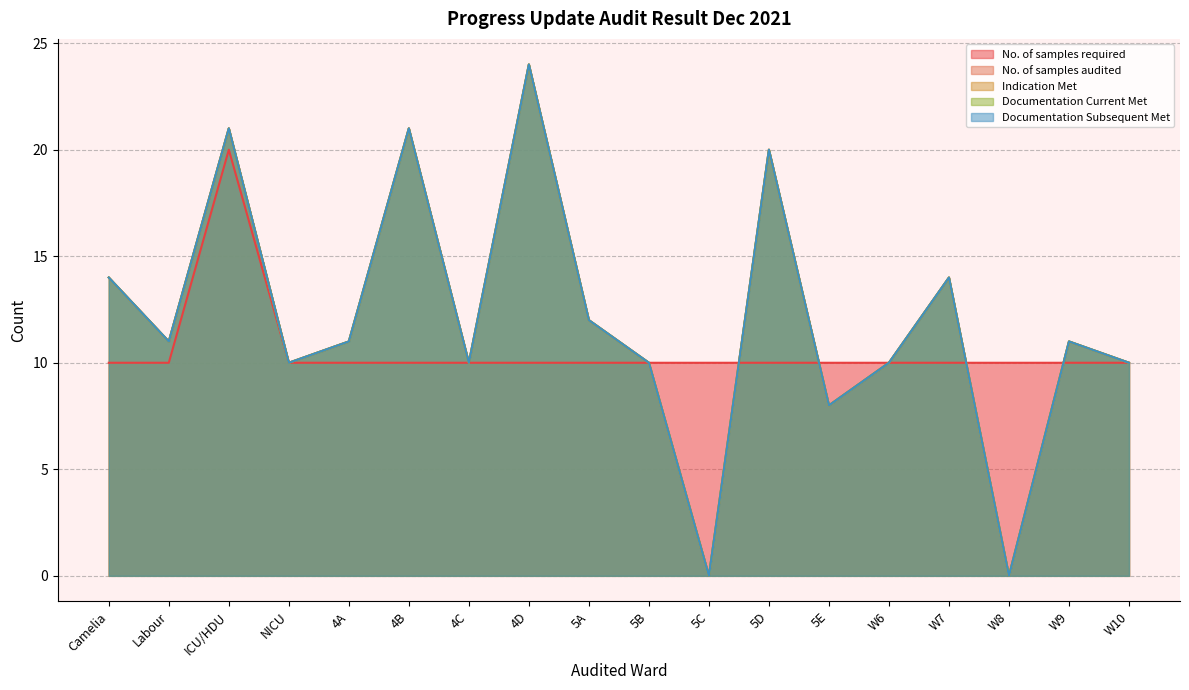

What is the sum of all No. of samples required values?

190